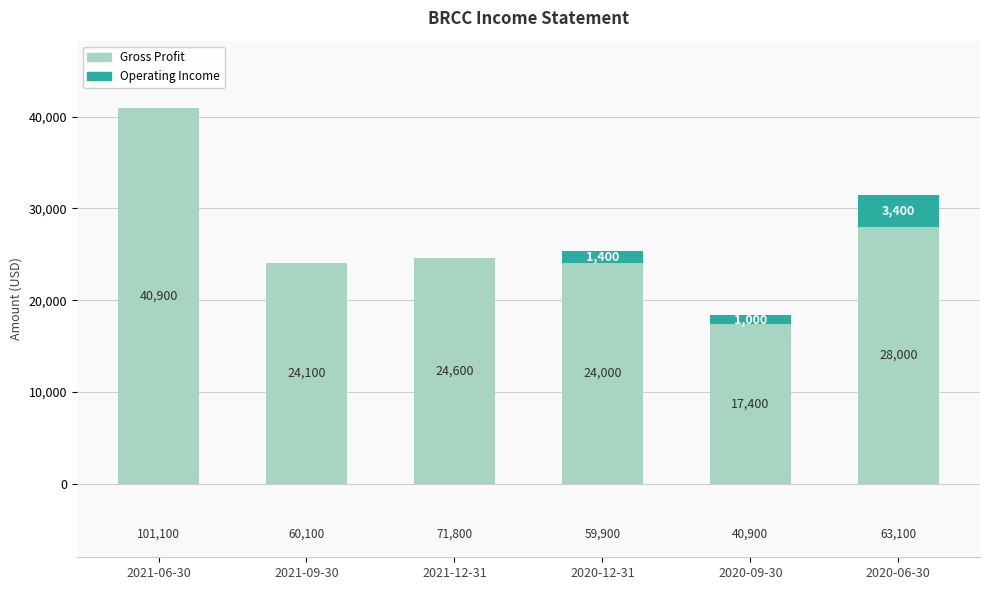

What is the highest value of the Gross Profit series?

40900